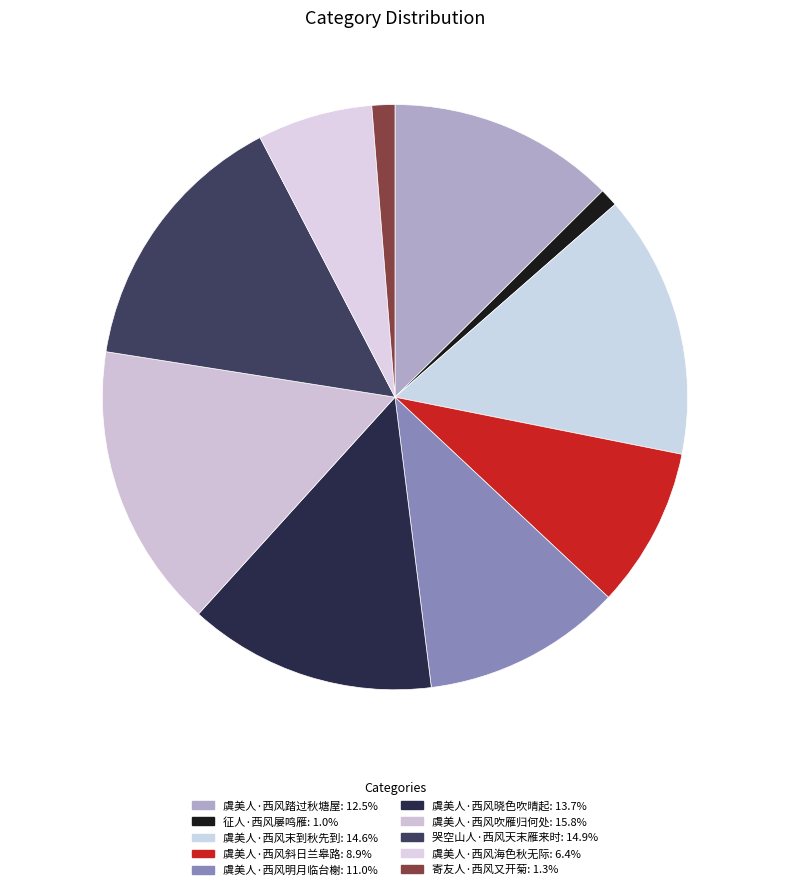

What percentage is NOT represented by 虞美人·西风晓色吹晴起?

86.3%